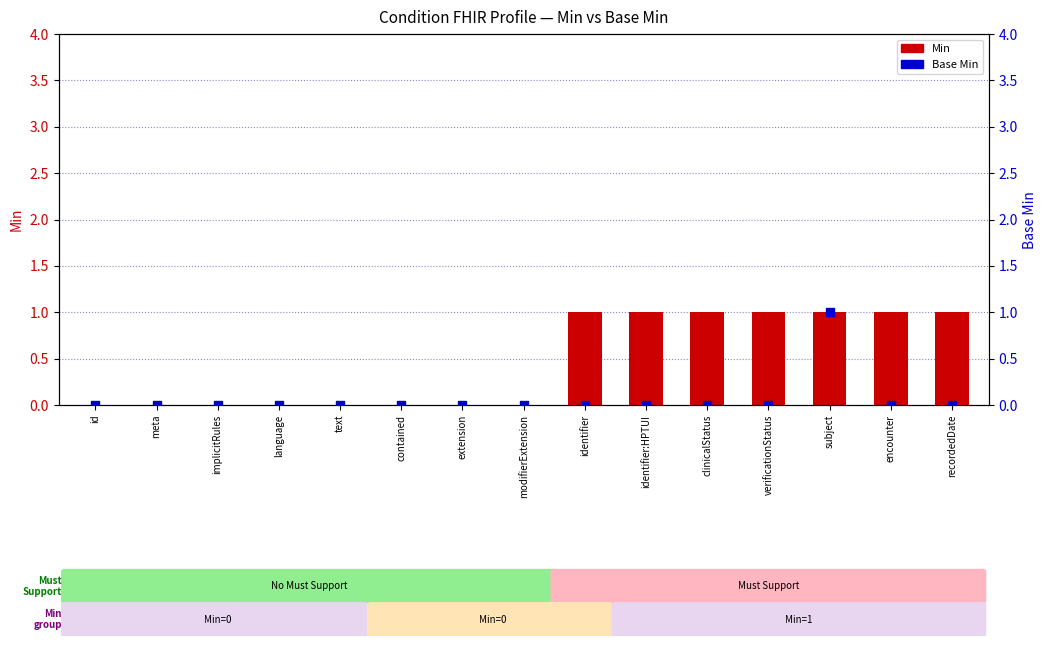

Which series has the largest Y range (max minus min)?

Min